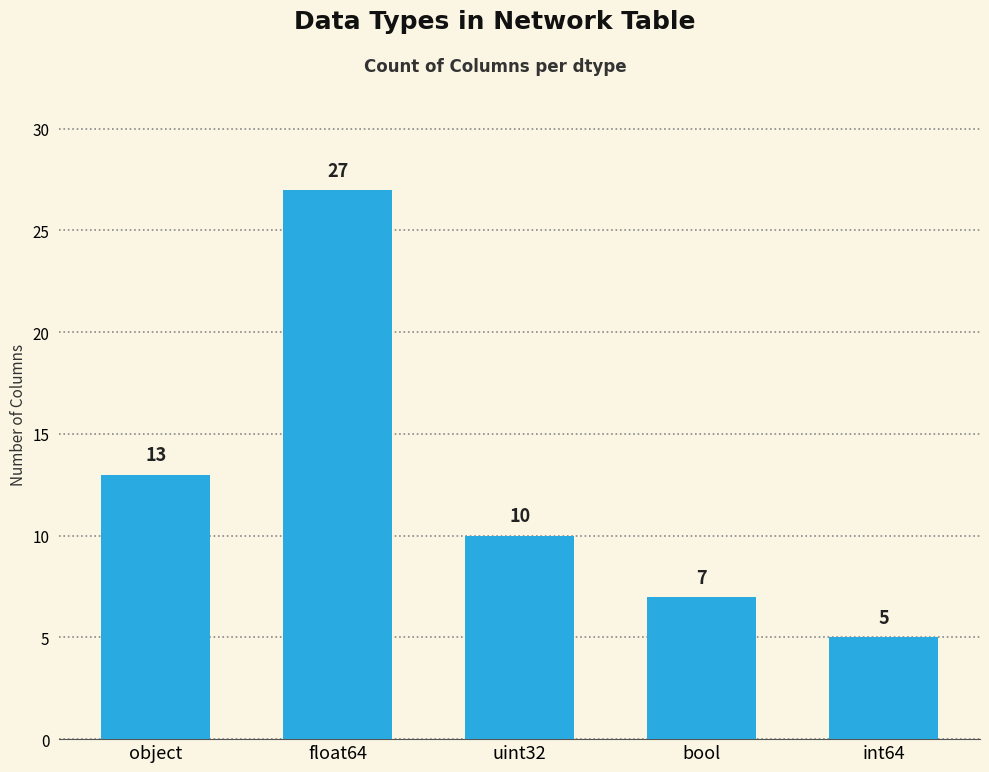

What is the value of the 5th bar from the left?

5